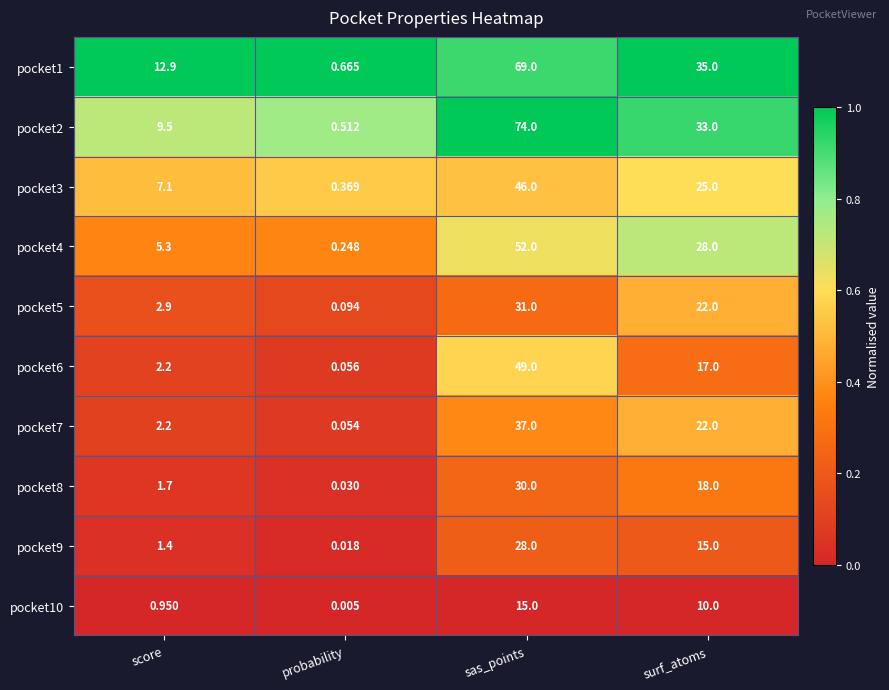

At which label does pocket2 first exceed 33?

sas_points